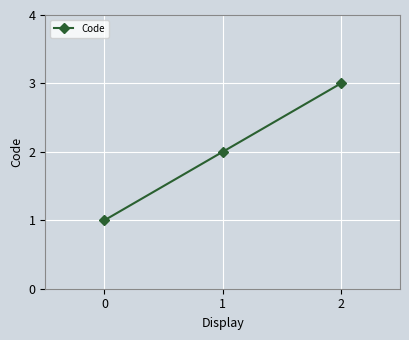

What is the greatest value displayed?

3